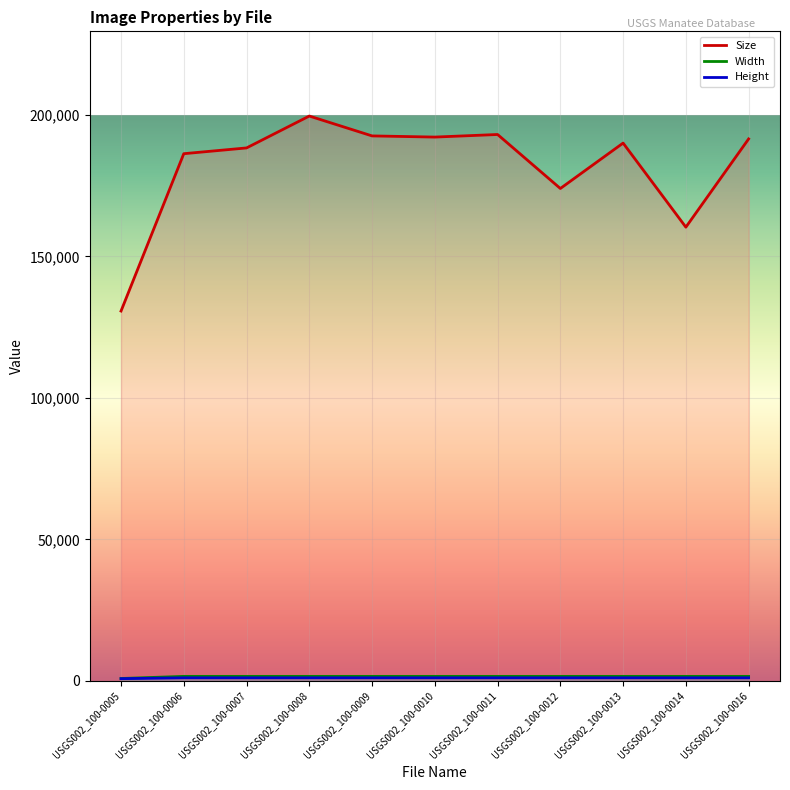

What is the total value across all series at USGS002_100-0012?

176602